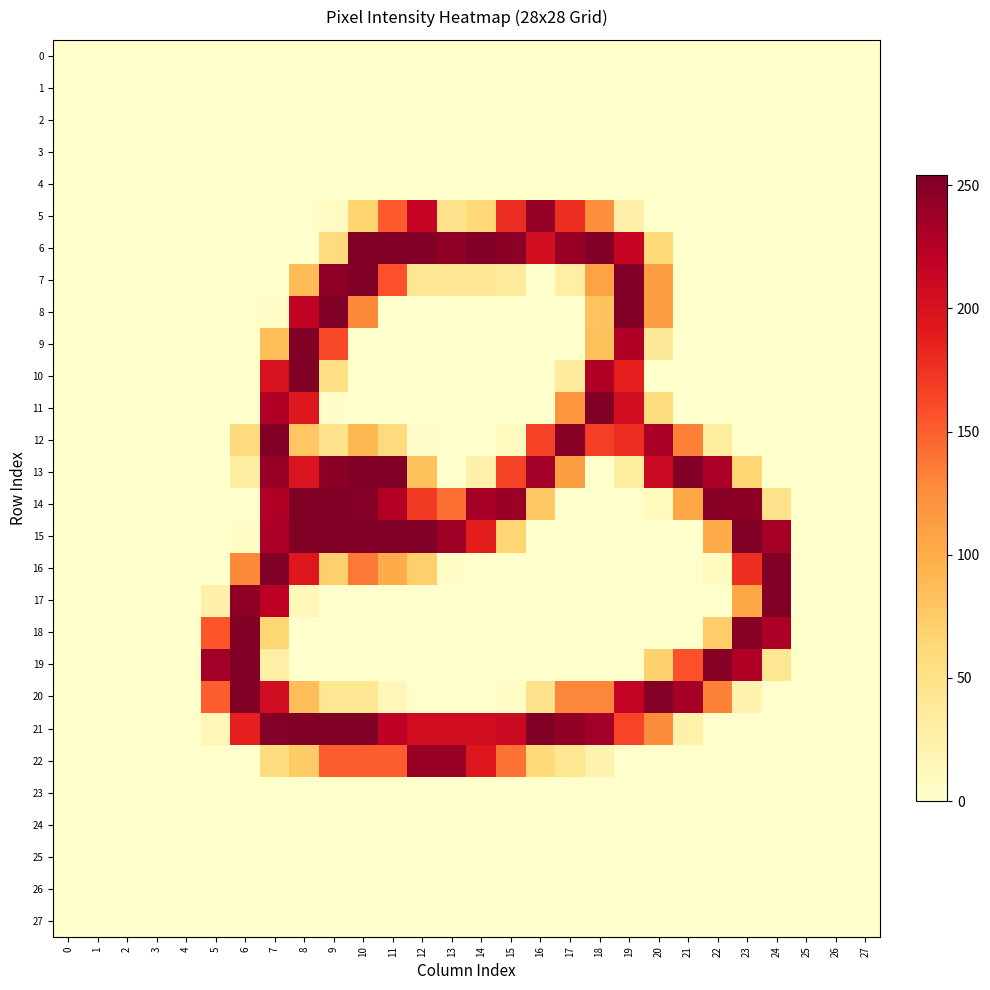

At which category is the sum across all series the highest?

7